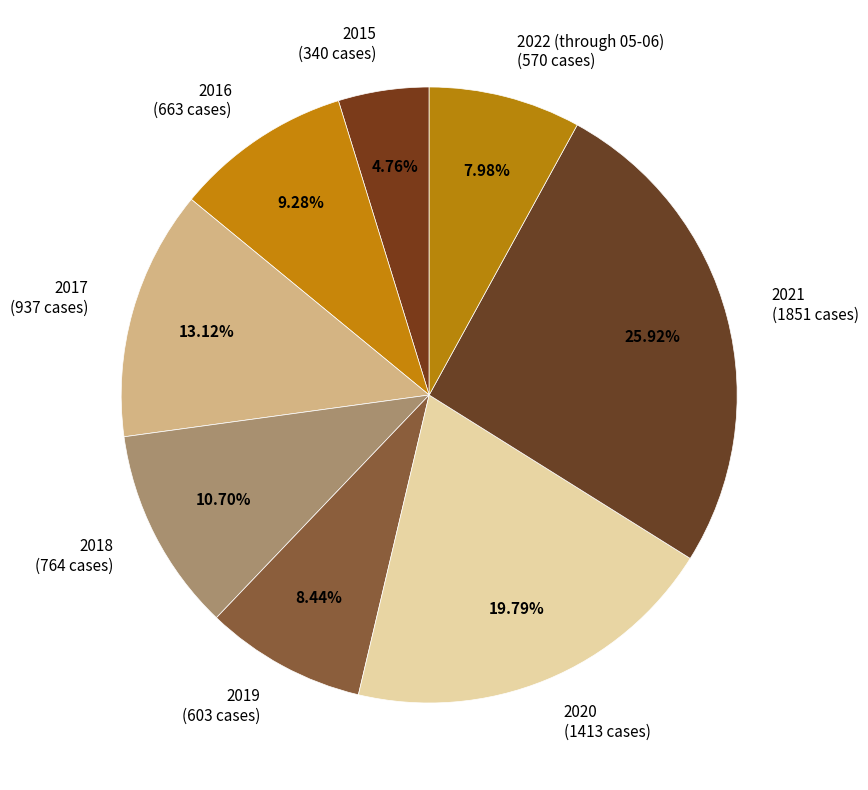

What is the ratio of the value at 2021 (1851 cases) to the value at 2017 (937 cases)?

2.0